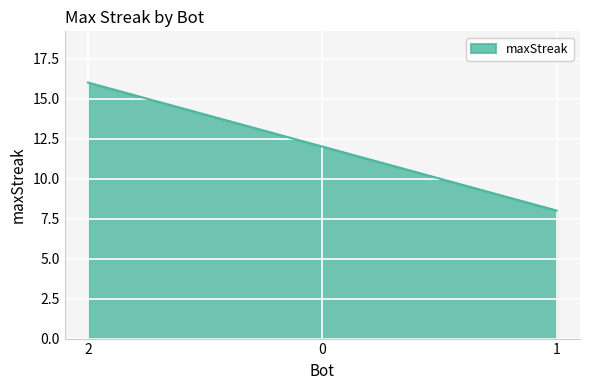

Reading left to right, list all the values displayed in this chart.

16	12	8